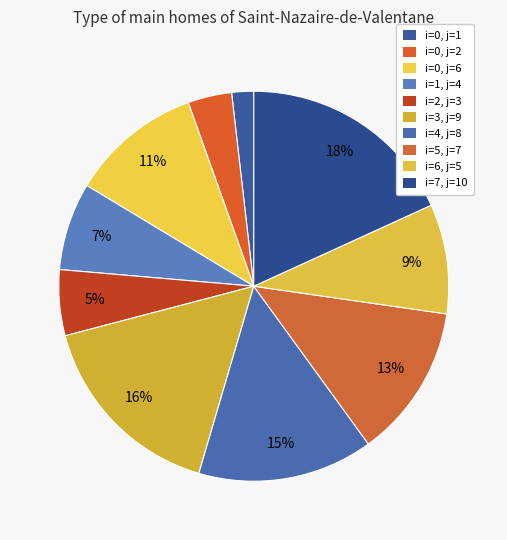

How many segments does this pie chart have?

10